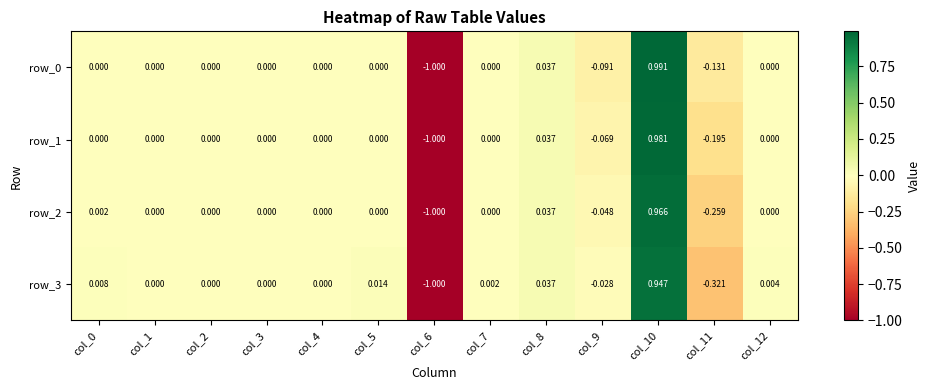

At which label is row_3 closest to 0?

col_1